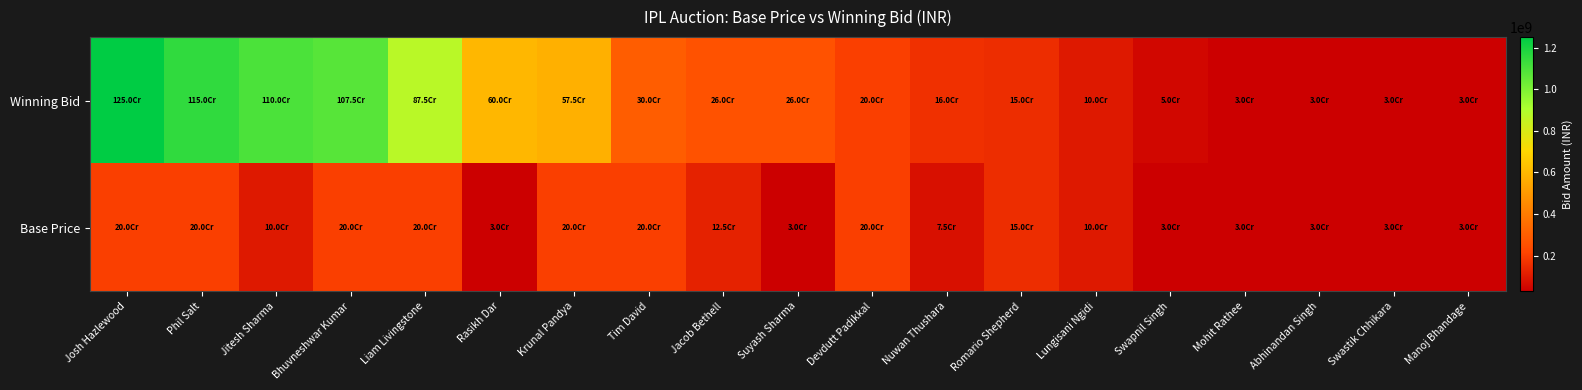

What is the total value across all series at Bhuvneshwar Kumar?

1275000000